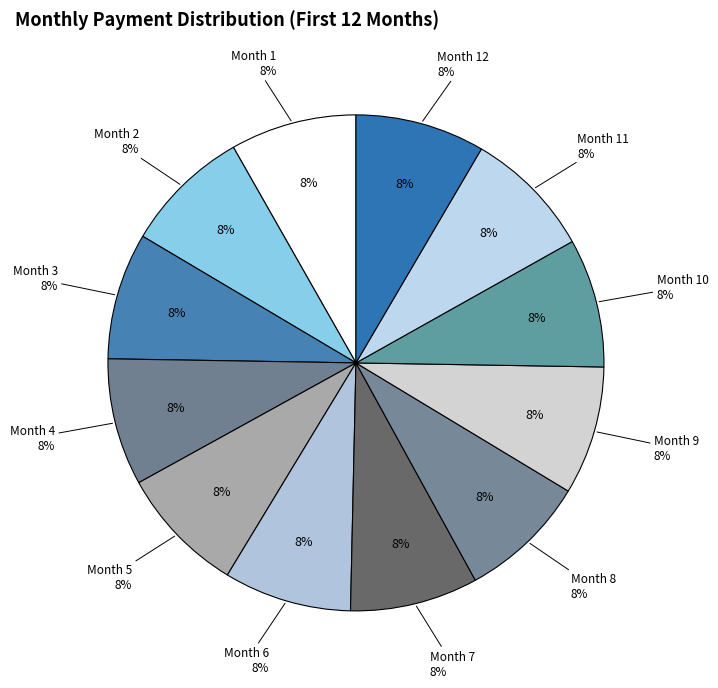

Is it true that Month 5 is 8% of the pie?

True